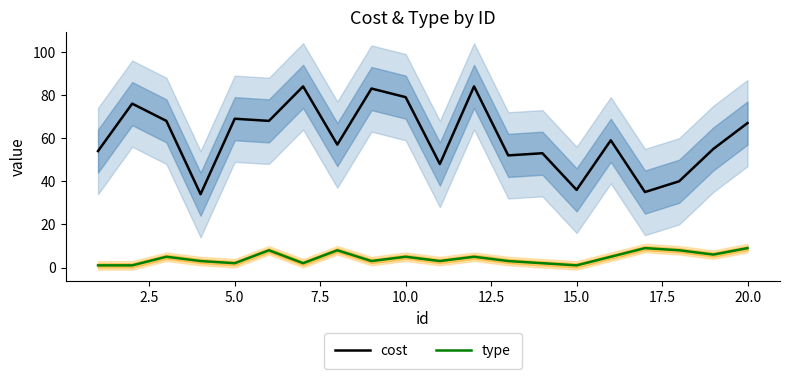

What is the lowest value of the type series?

1